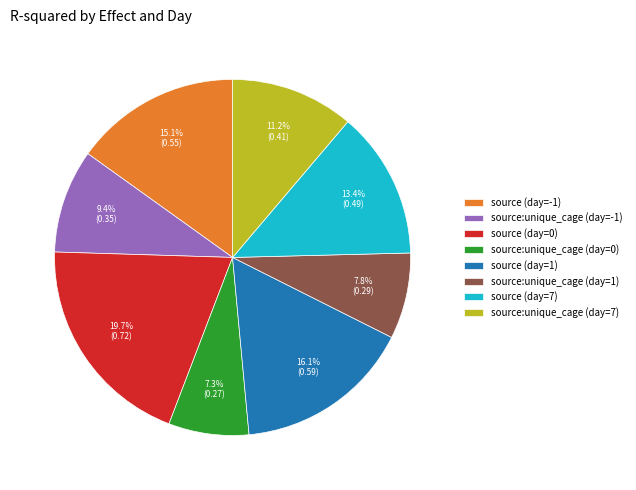

The source:unique_cage (day=1) slice represents 8% of the pie. True or false?

True